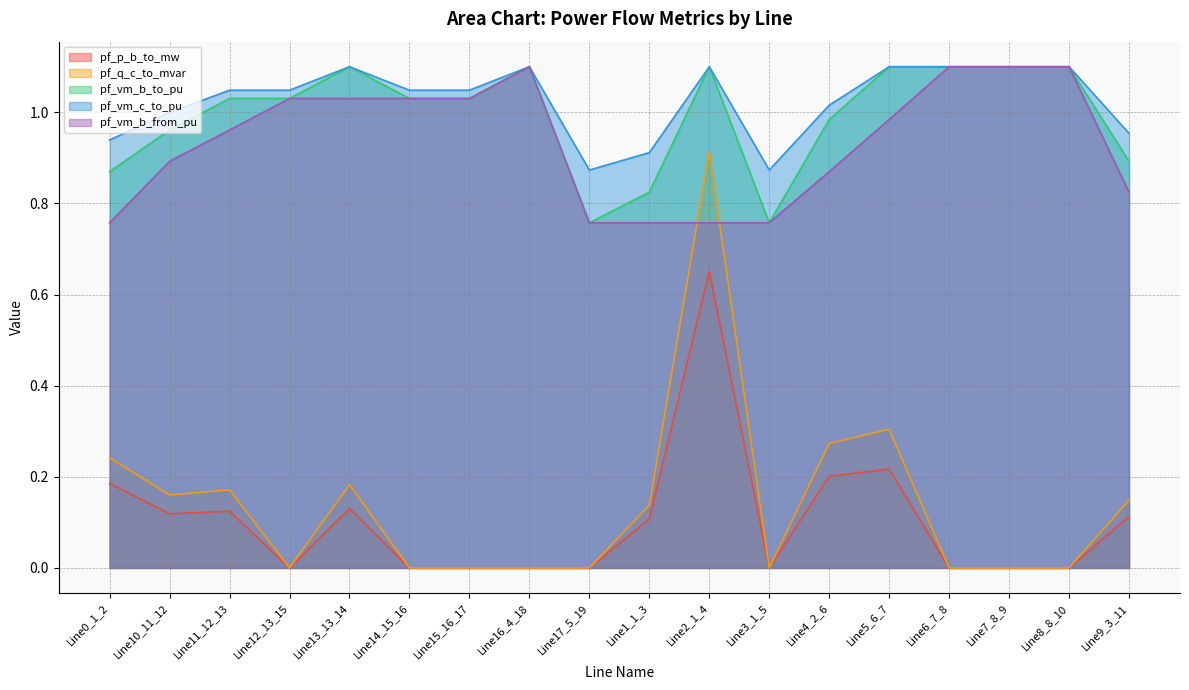

Which series has the largest range (max minus min)?

pf_q_c_to_mvar